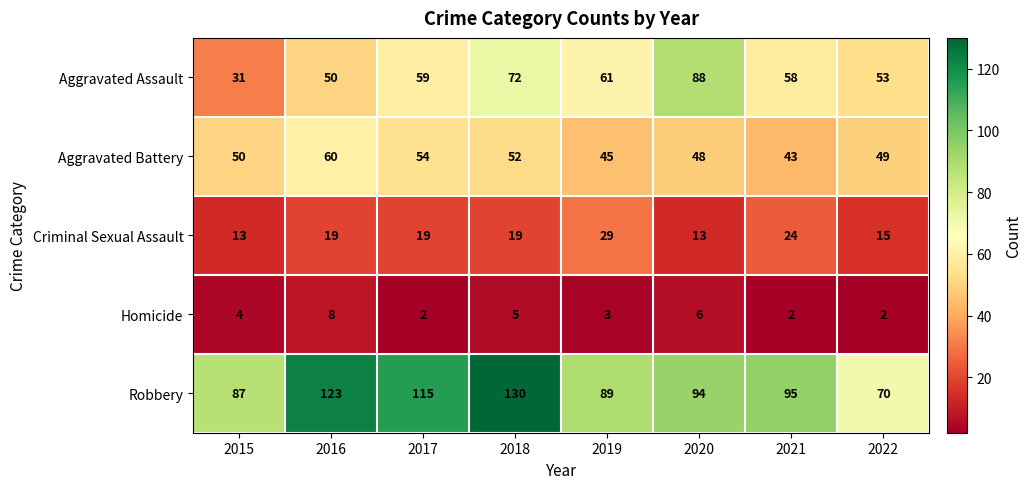

Which series has the largest total across all categories?

Robbery